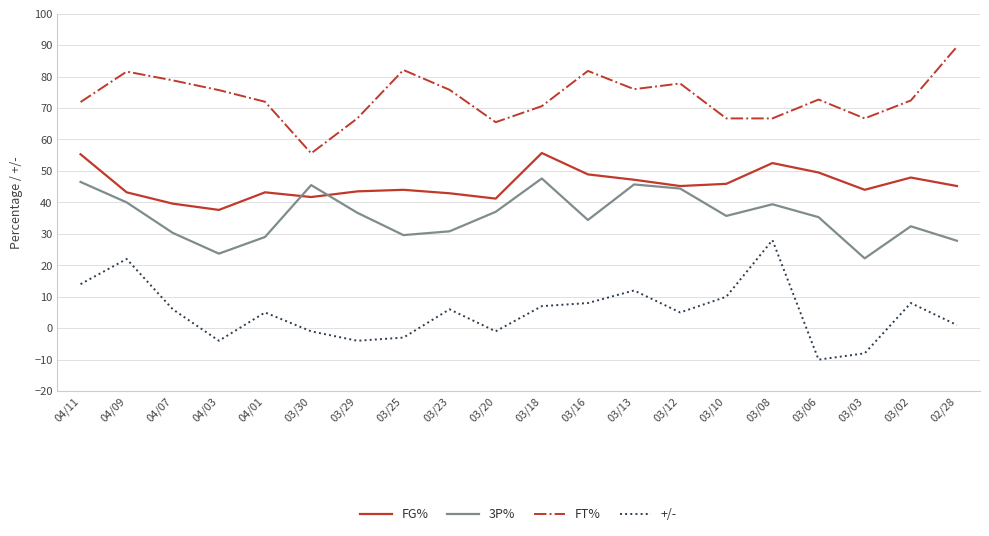

What is the average value of the FG% series?

45.7